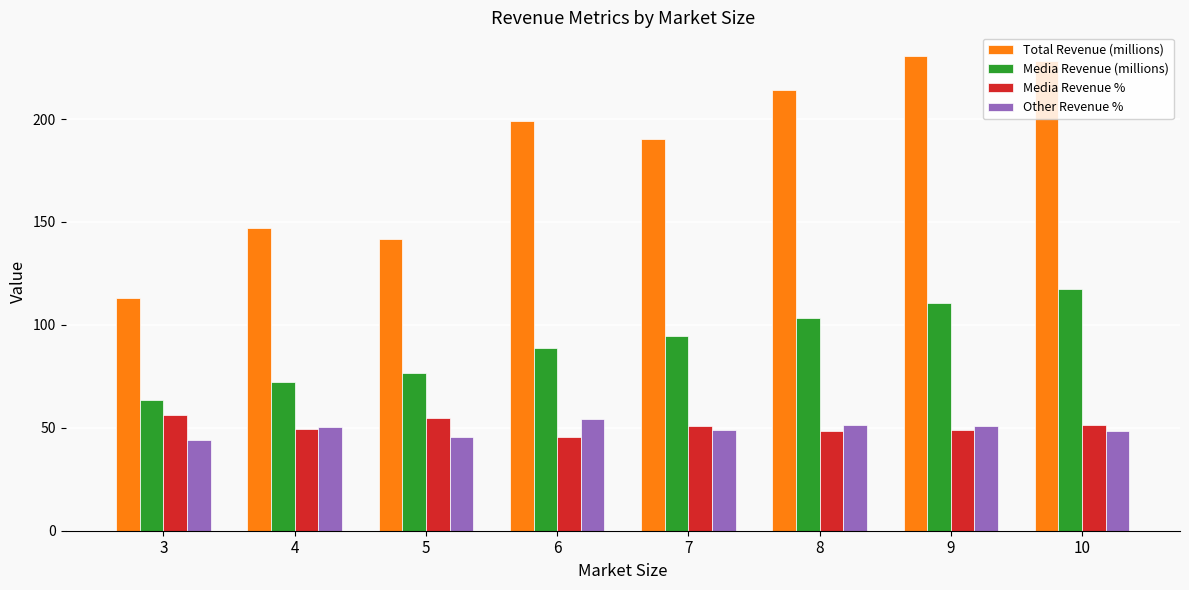

The Media Revenue % series shows 25.0 at 4. True or false?

False